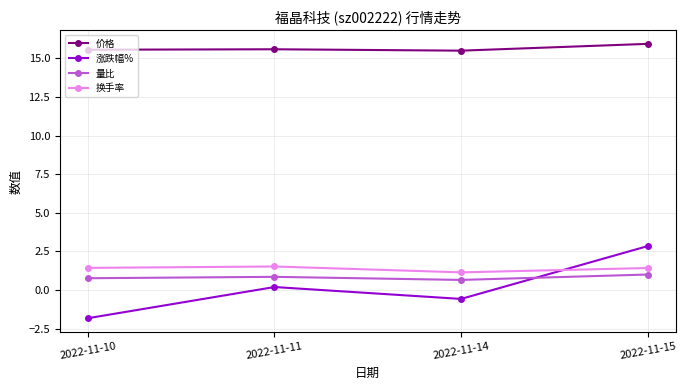

Where is 涨跌幅% nearest to the value 0?

2022-11-11